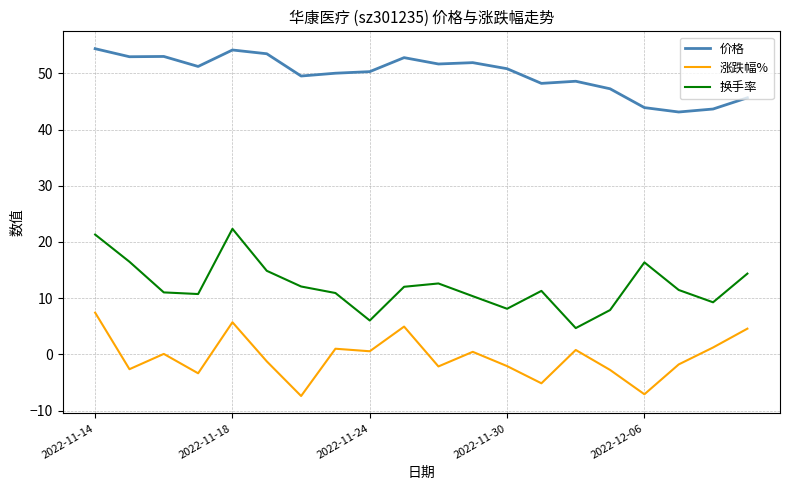

Rank the series by their maximum value, from highest to lowest.

价格, 换手率, 涨跌幅%